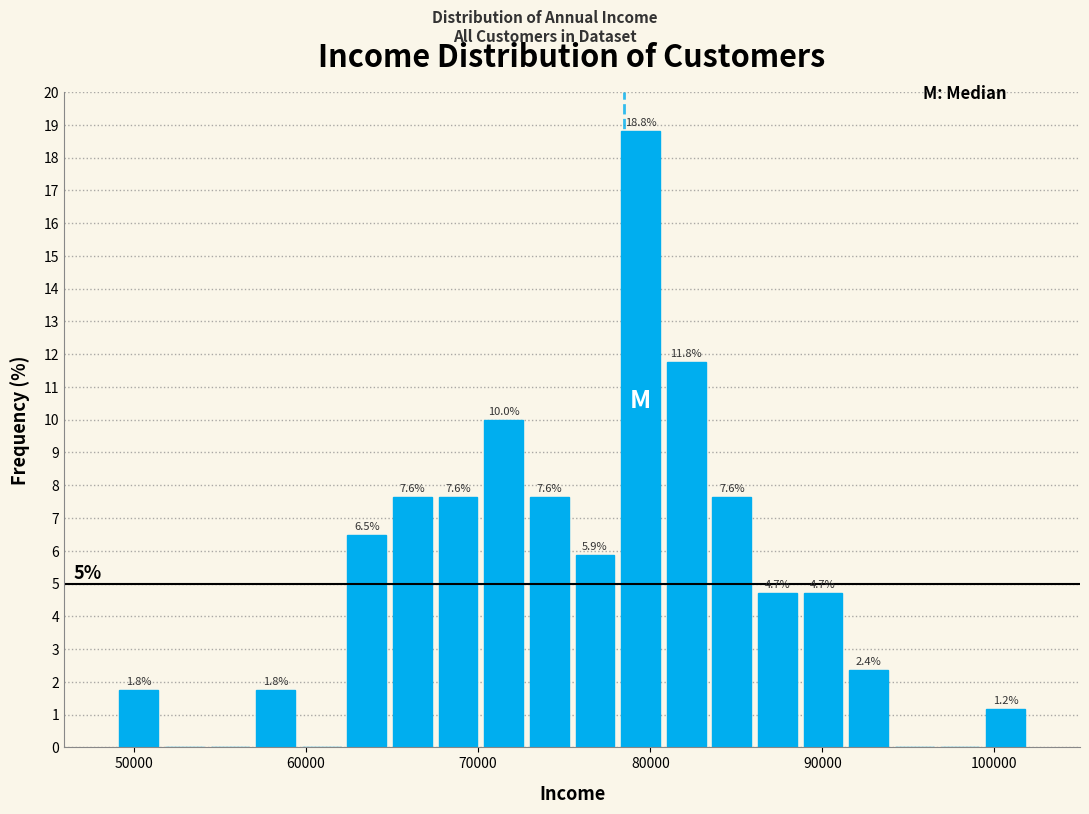

Read against the x-axis, roughly where is the centre of the tallest bar?

79000